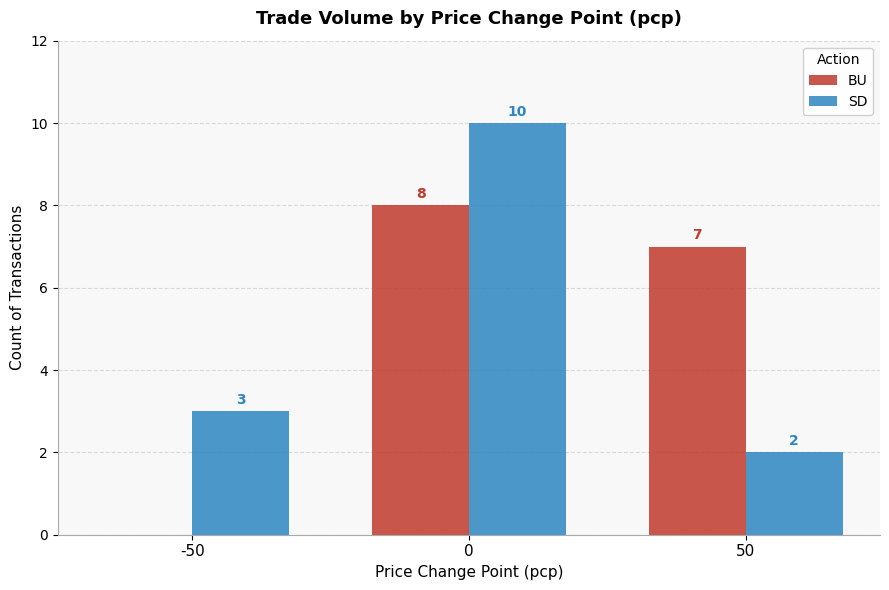

Reading left to right, transcribe all the data shown in this chart.

BU: 0	8	7
SD: 3	10	2